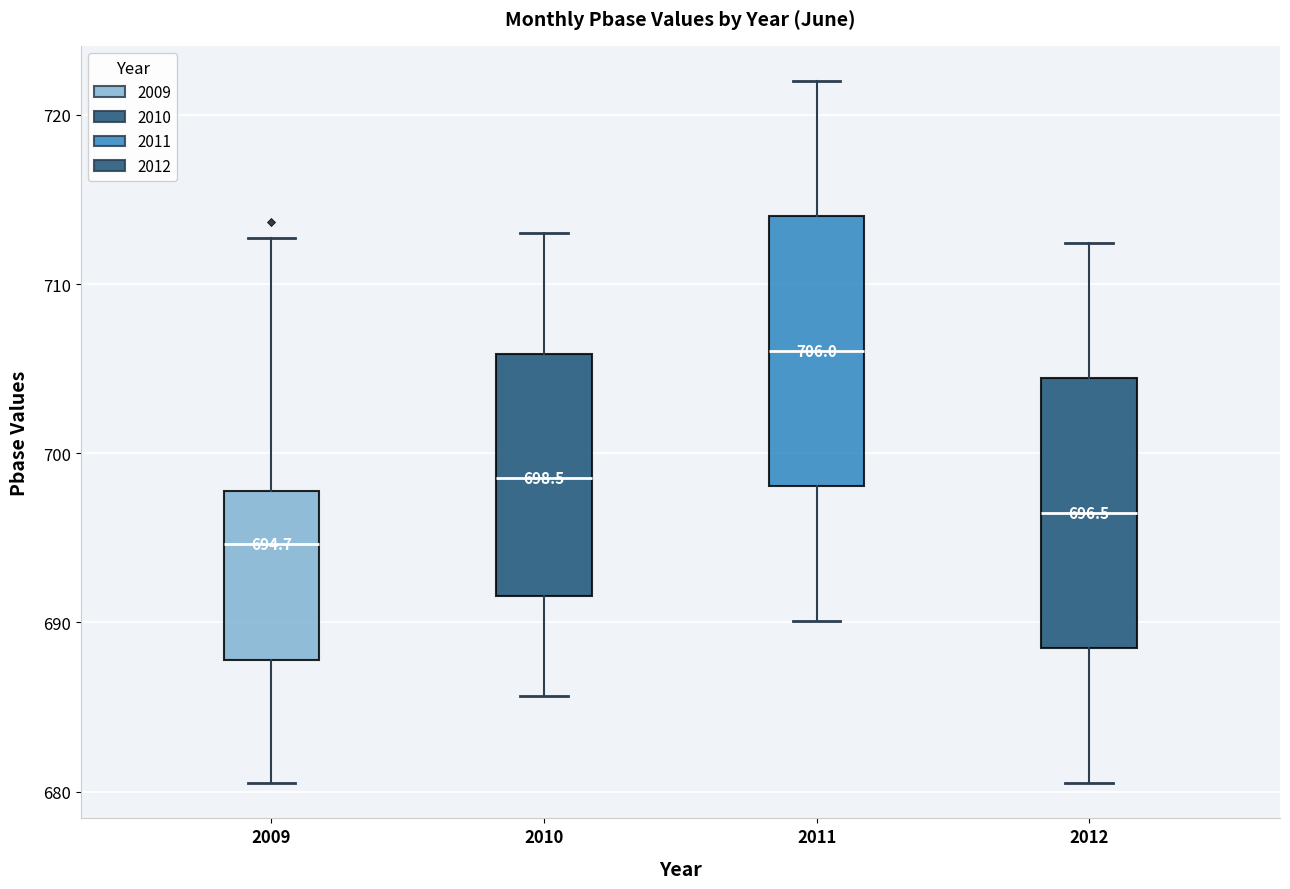

Which box has the lowest median line?

2009